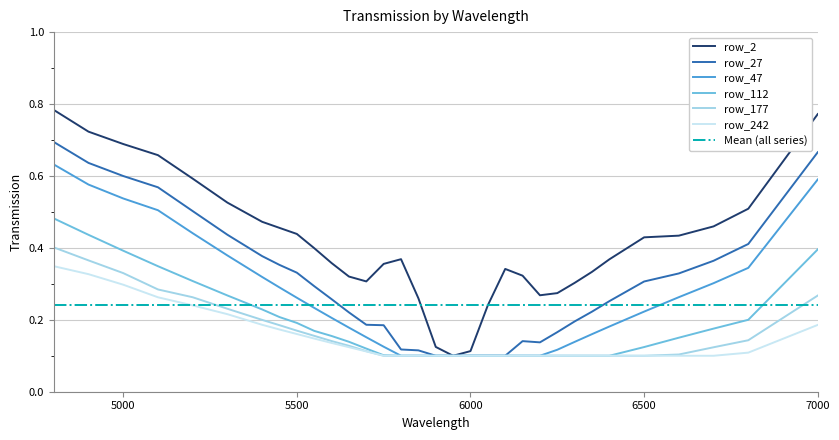

What is the value of the row_47 point at the 14th from the left?

0.1